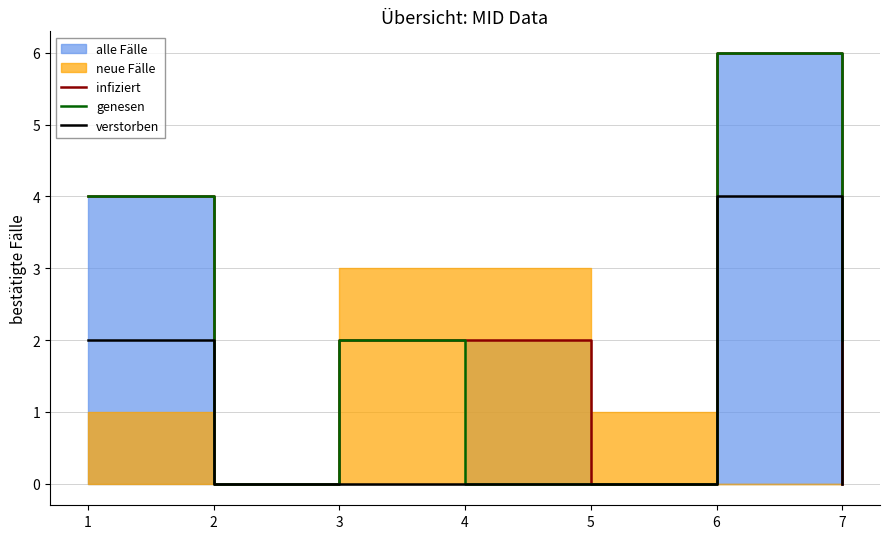

The verstorben series shows 1 at 4. True or false?

False